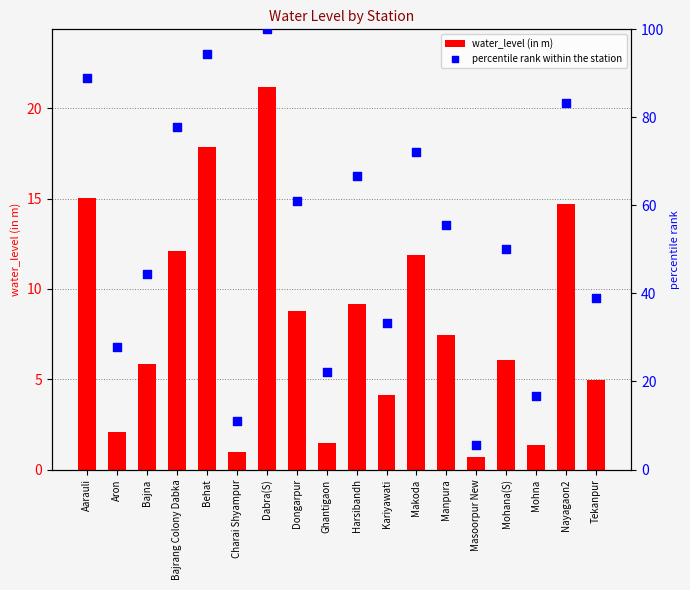

Which series has the widest spread of Y values?

percentile rank within the station